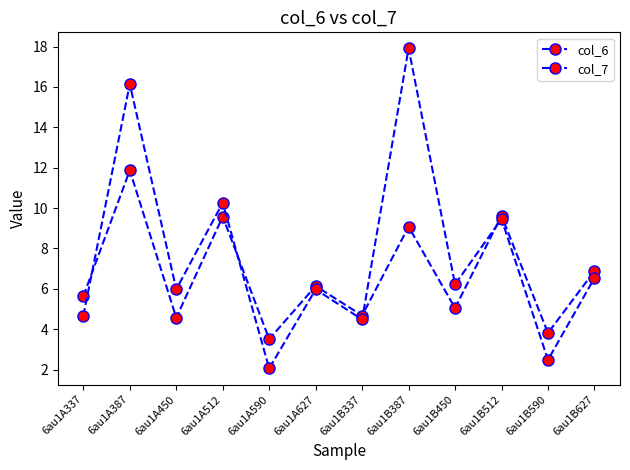

Which has a higher value, 6au1A450 or 6au1B387?

6au1B387